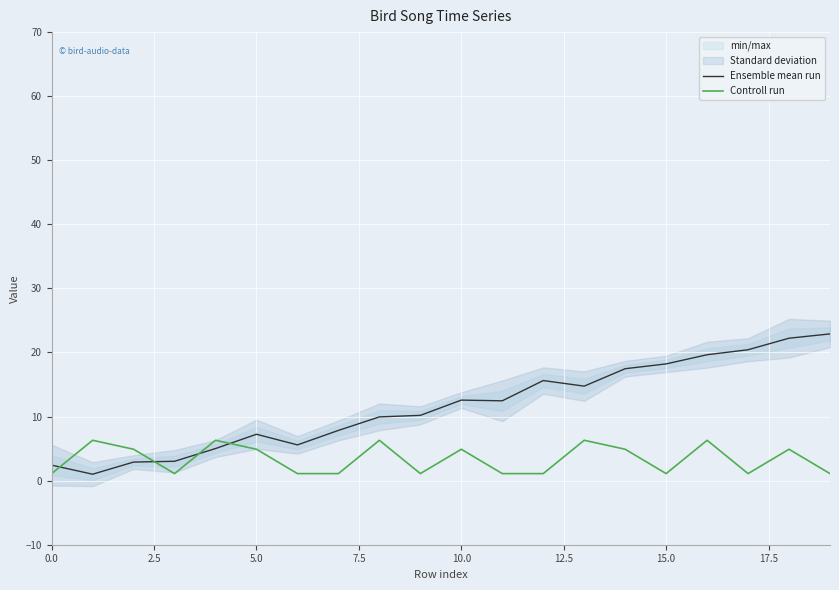

Which series ends up on top after the final intersection of Ensemble mean run and Controll run?

Ensemble mean run